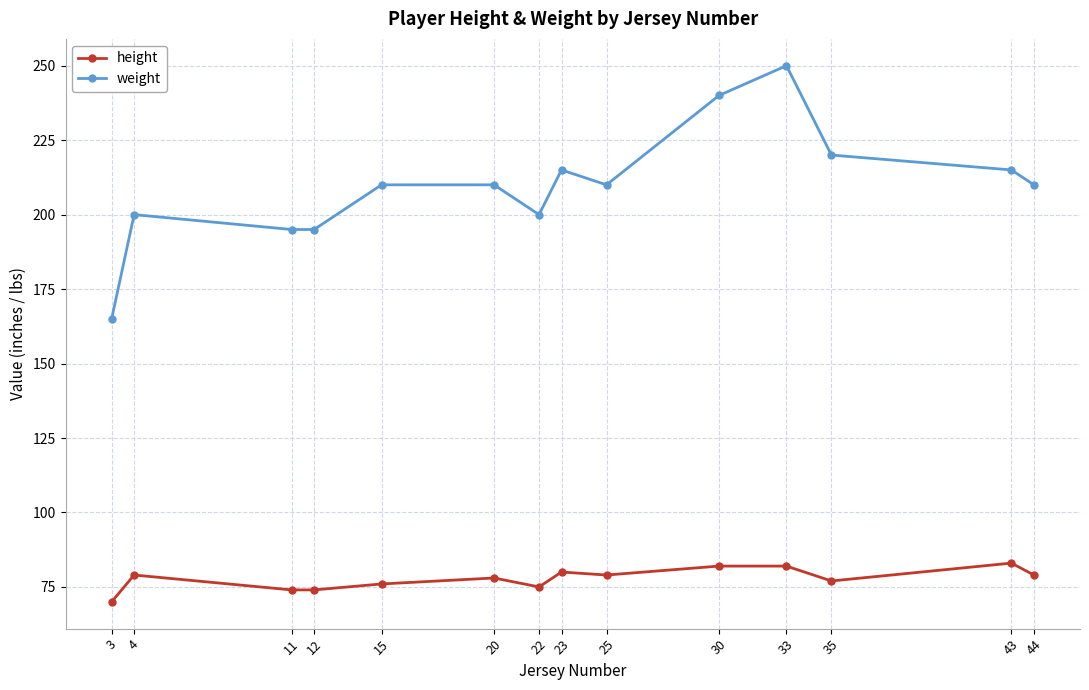

What are all the series names shown in the legend?

height, weight